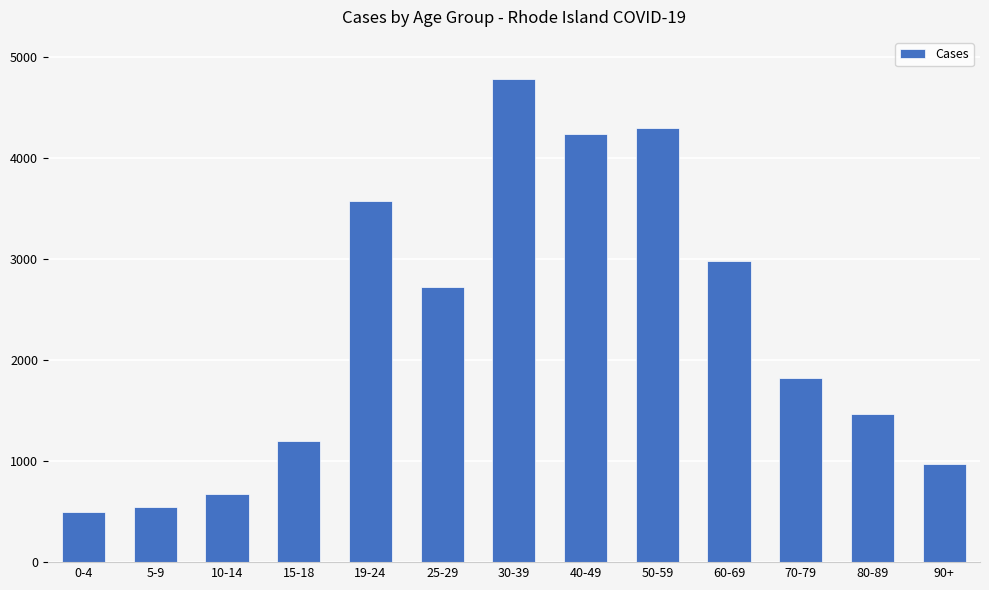

List the labels in order of value, smallest first.

0-4, 5-9, 10-14, 90+, 15-18, 80-89, 70-79, 25-29, 60-69, 19-24, 40-49, 50-59, 30-39